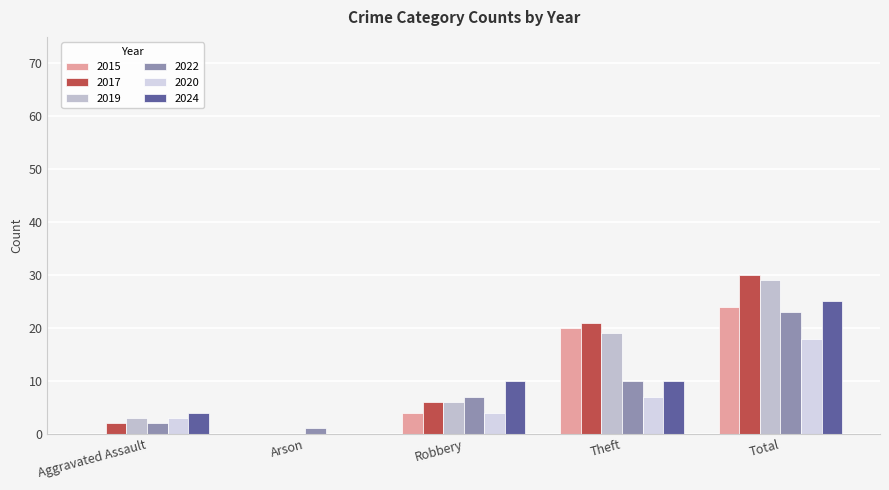

Reading left to right, transcribe all the data shown in this chart.

2015: 0	0	4	20	24
2017: 2	0	6	21	30
2019: 3	0	6	19	29
2022: 2	1	7	10	23
2020: 3	0	4	7	18
2024: 4	0	10	10	25